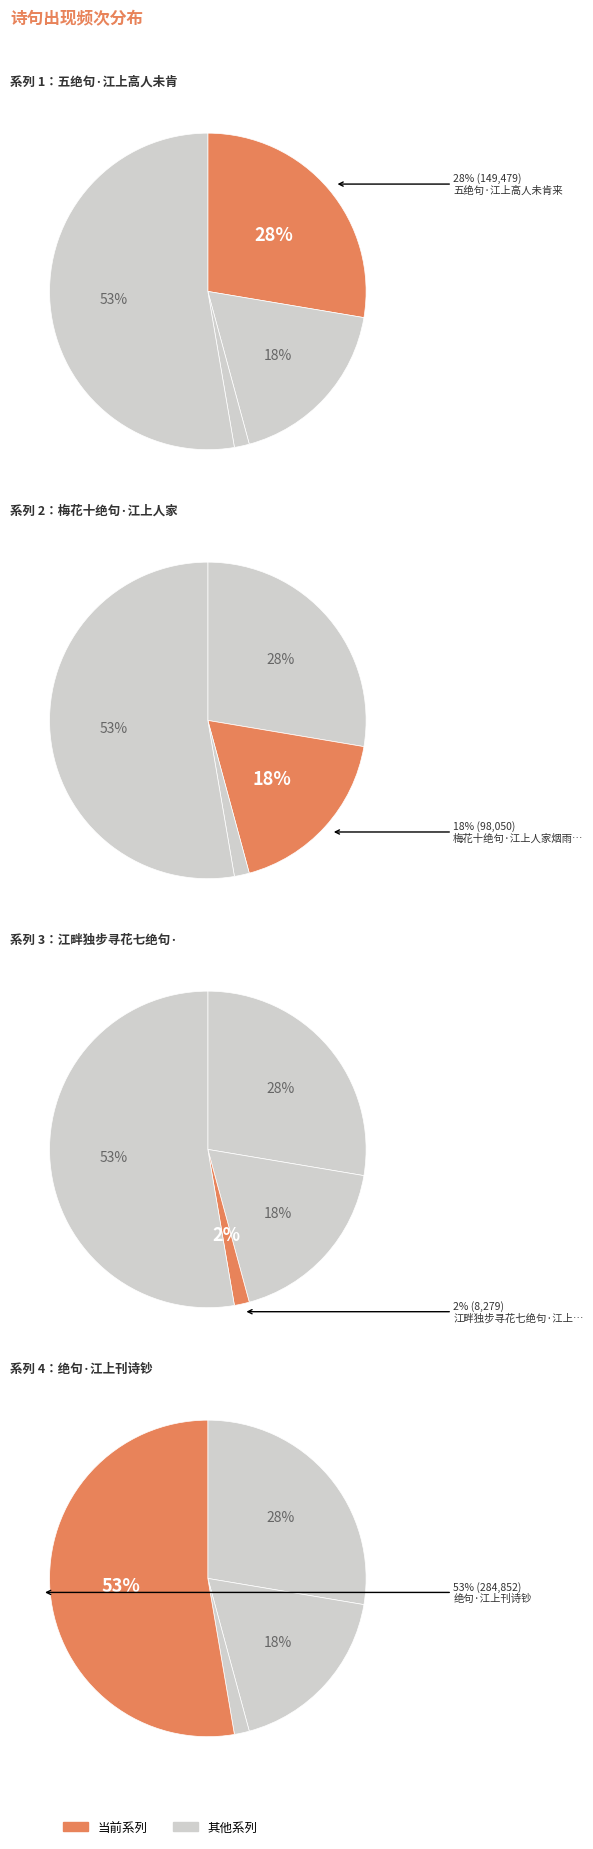

What is the change in value from 五绝句·江上高人未肯来 to 江畔独步寻花七绝句·江上被花恼不彻?

-141200